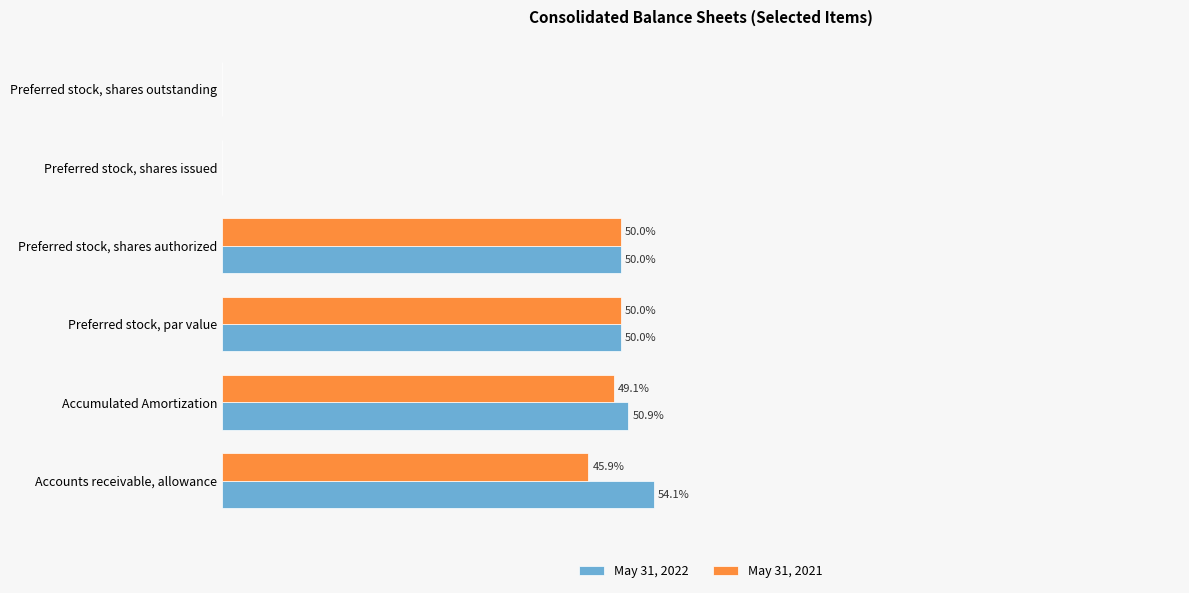

Where is May 31, 2021 nearest to the value 25?

Accounts receivable, allowance